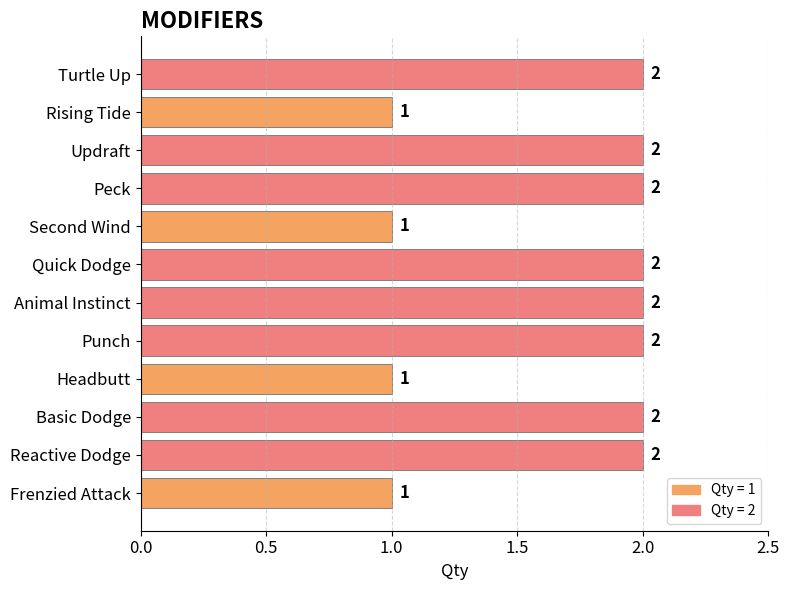

Reading top to bottom, transcribe all the data shown in this chart.

Turtle Up=2	Rising Tide=1	Updraft=2	Peck=2	Second Wind=1	Quick Dodge=2	Animal Instinct=2	Punch=2	Headbutt=1	Basic Dodge=2	Reactive Dodge=2	Frenzied Attack=1